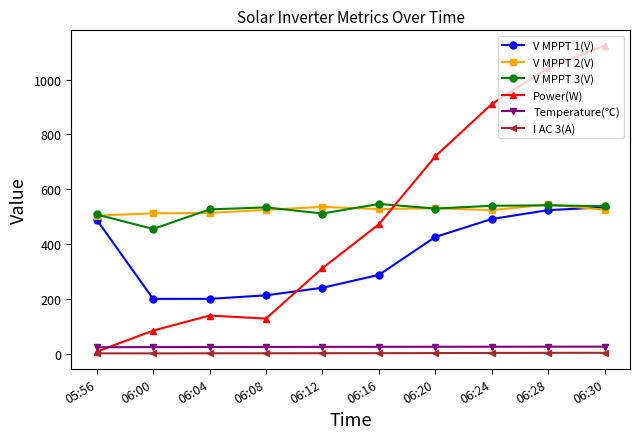

Which series has the widest spread of values?

Power(W)